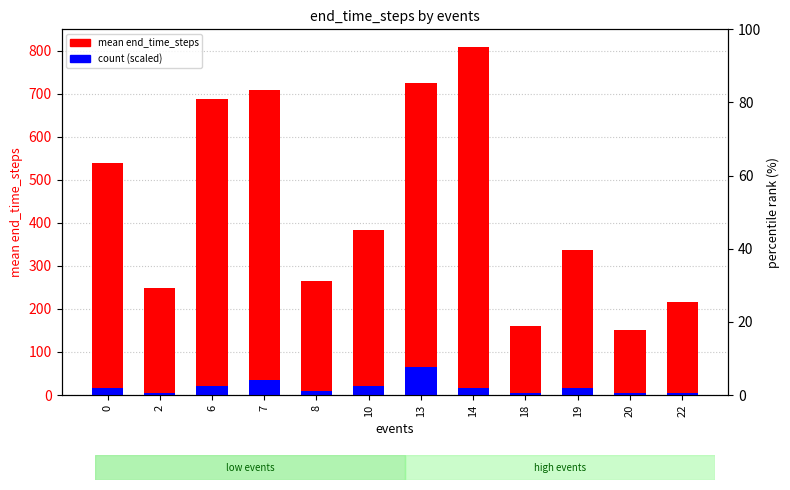

At which label is count (scaled) closest to 34?

7